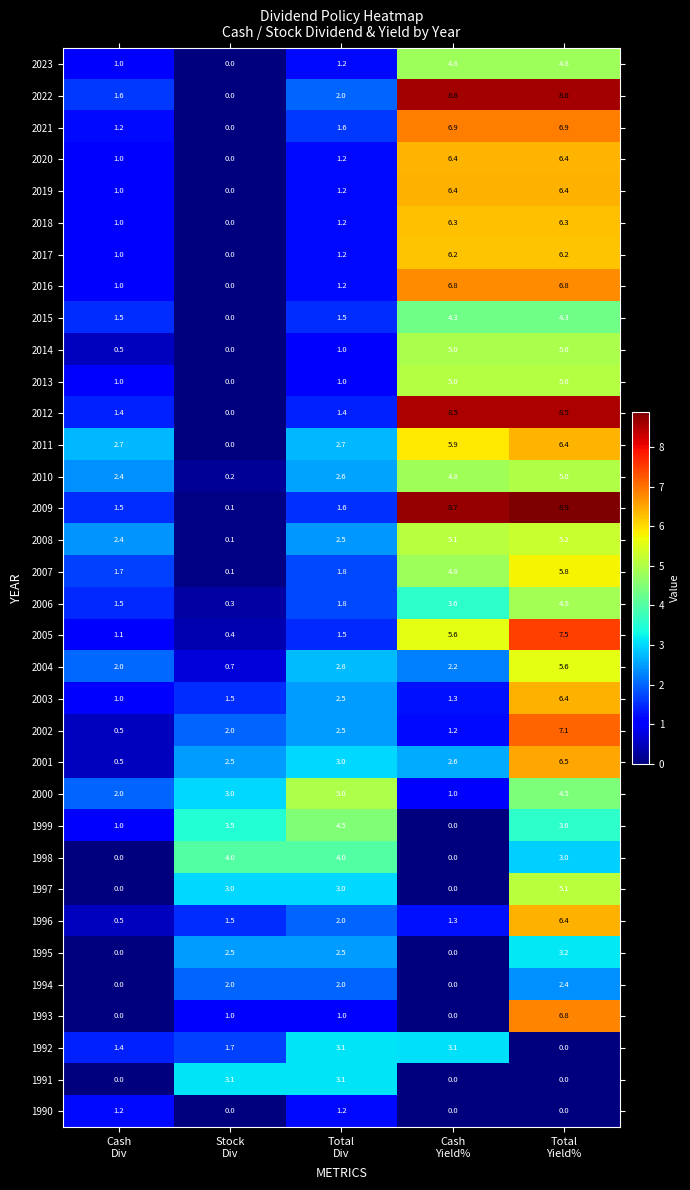

What is the sum of all 1996 values?

11.7